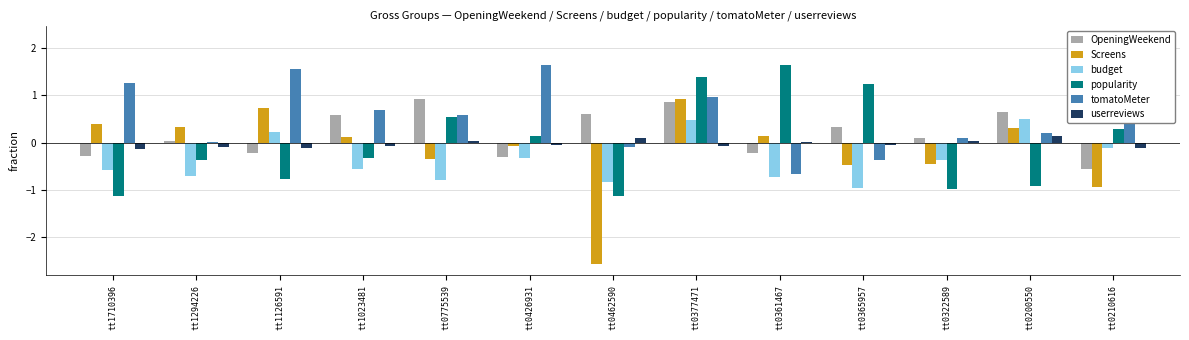

Count the number of categories in the chart.

13